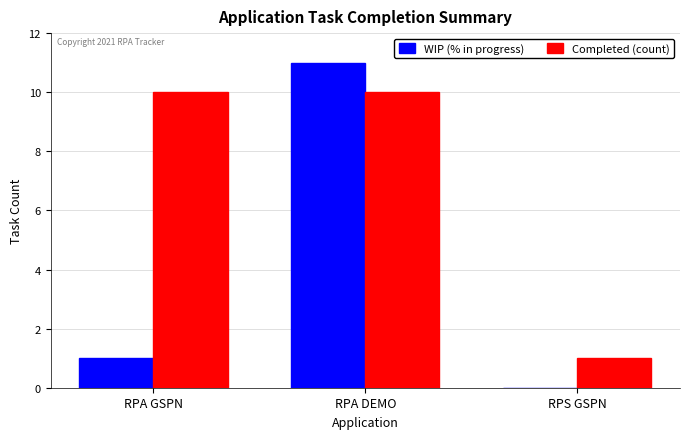

Count the number of data series in this chart.

2